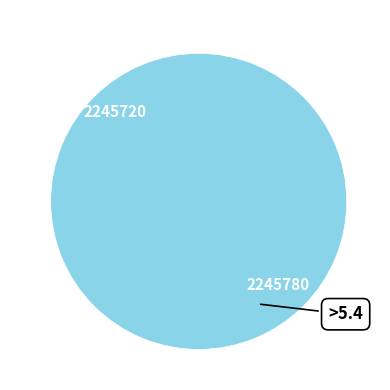

How many segments does this pie chart have?

2